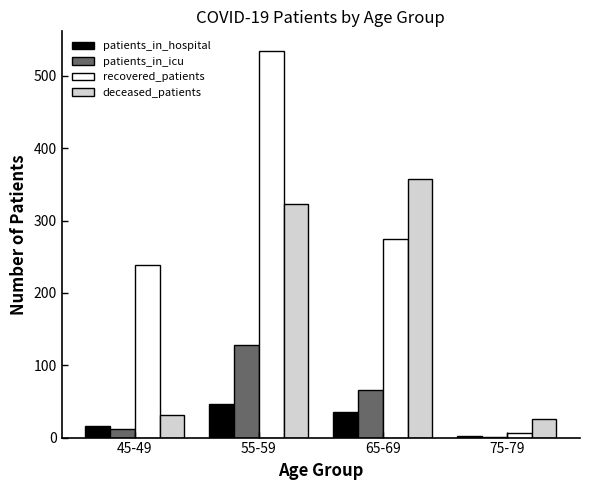

What is the sum of the patients_in_icu values at 65-69 and 45-49?

78